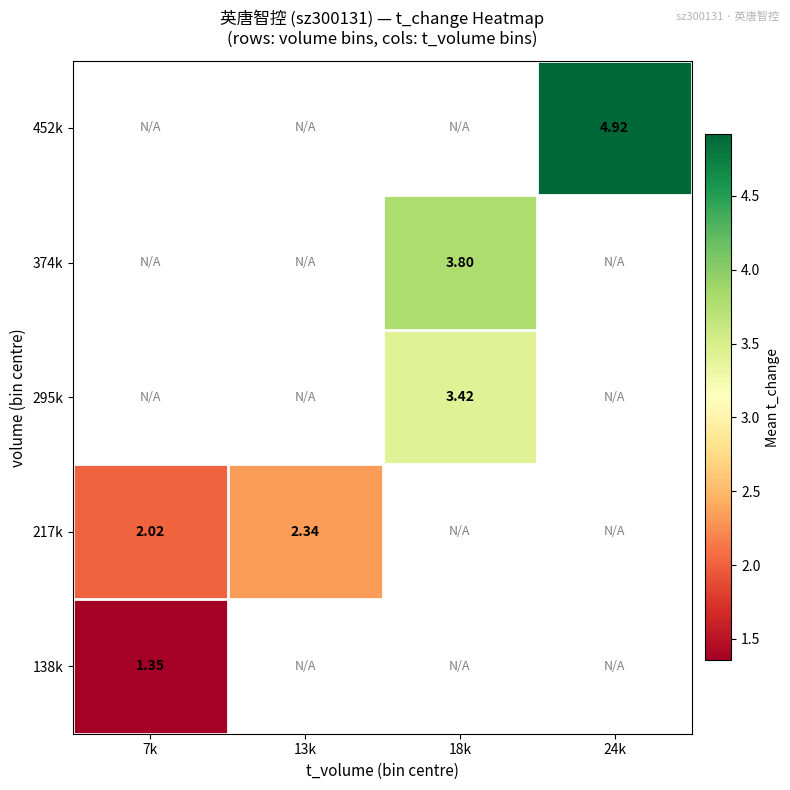

At which label does 295k reach its minimum?

7k